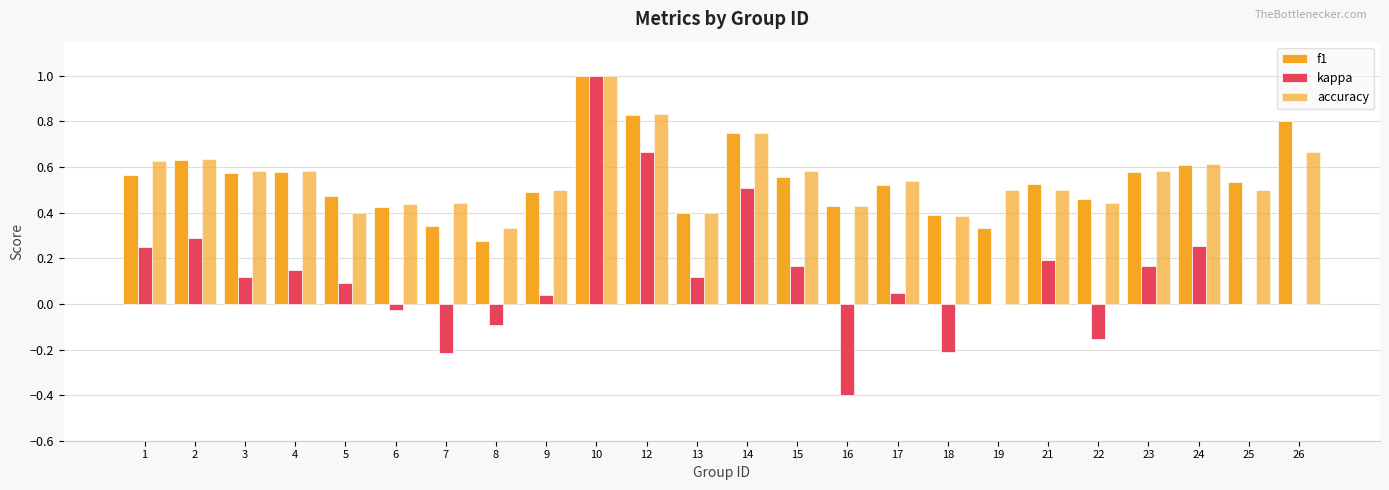

The value of accuracy at 22 is 0.4. True or false?

True